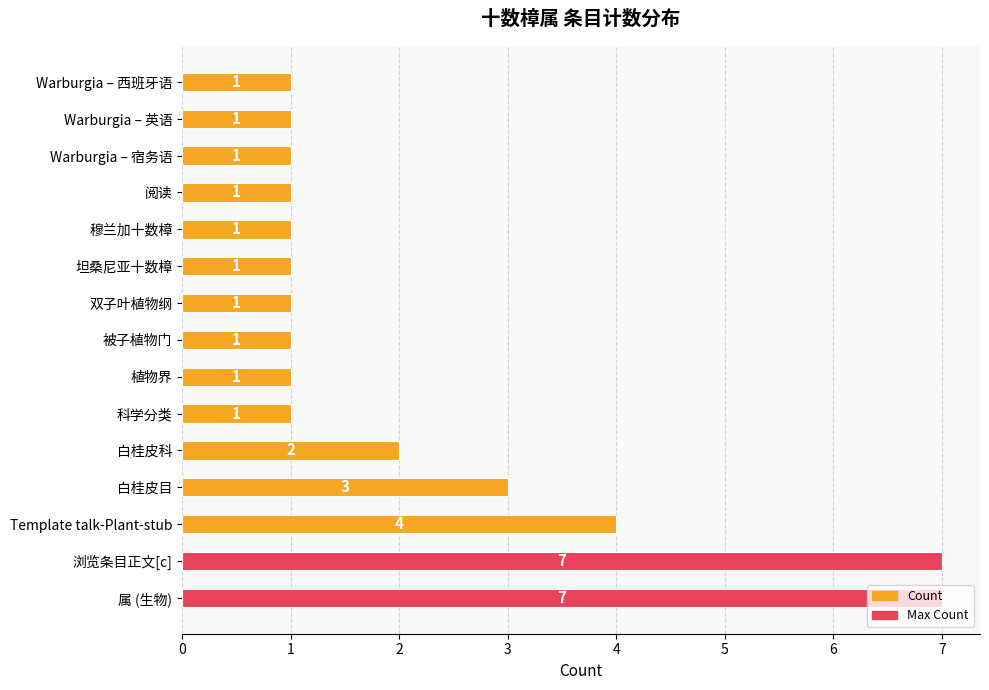

Count the number of values greater than 1.

5